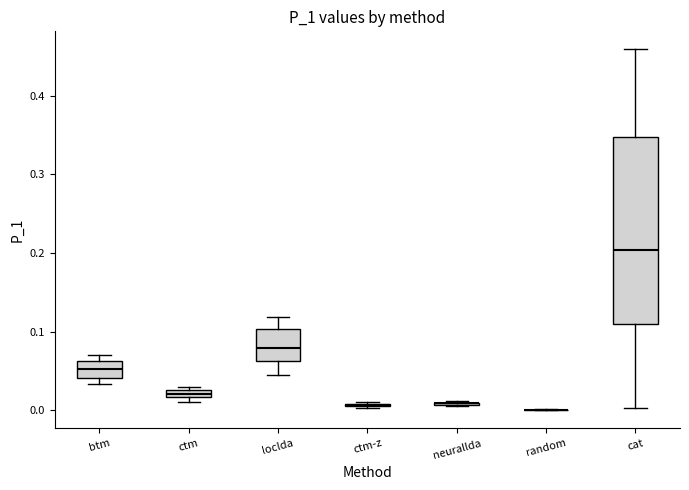

Which box is the tallest, from its lower edge to its upper edge?

cat